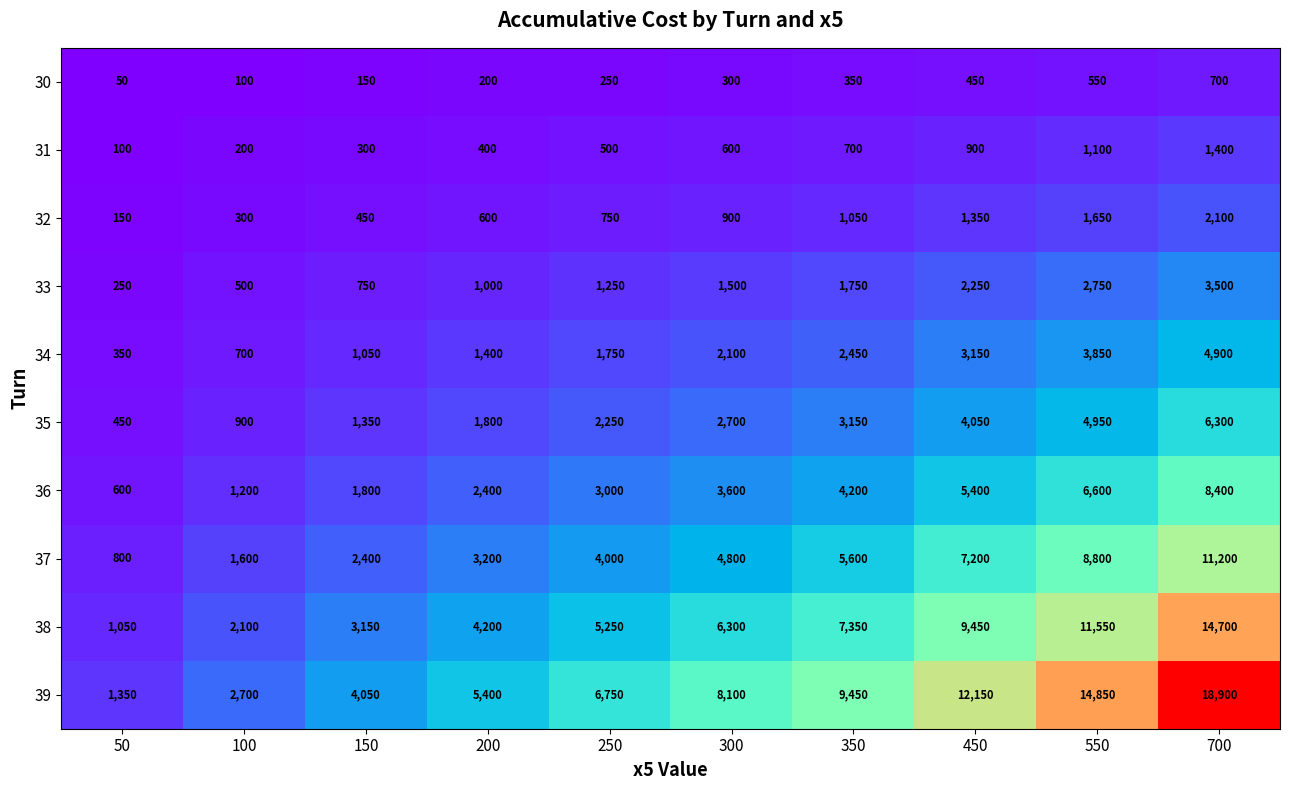

What is the difference between the 39 values at 550 and 100?

12150